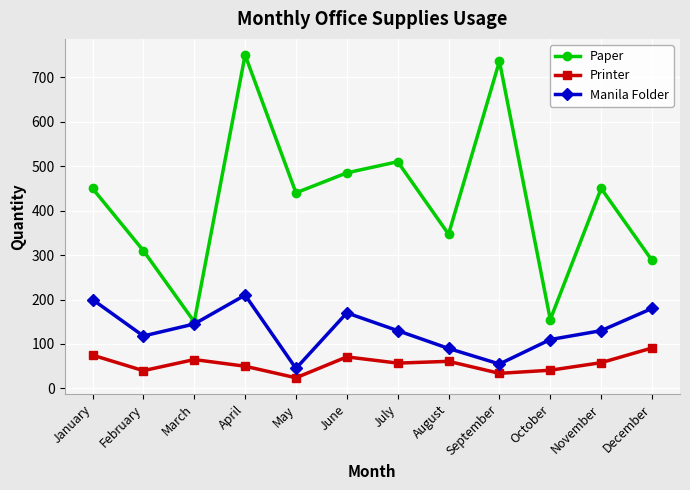

What are all the series names shown in the legend?

Paper, Printer, Manila Folder